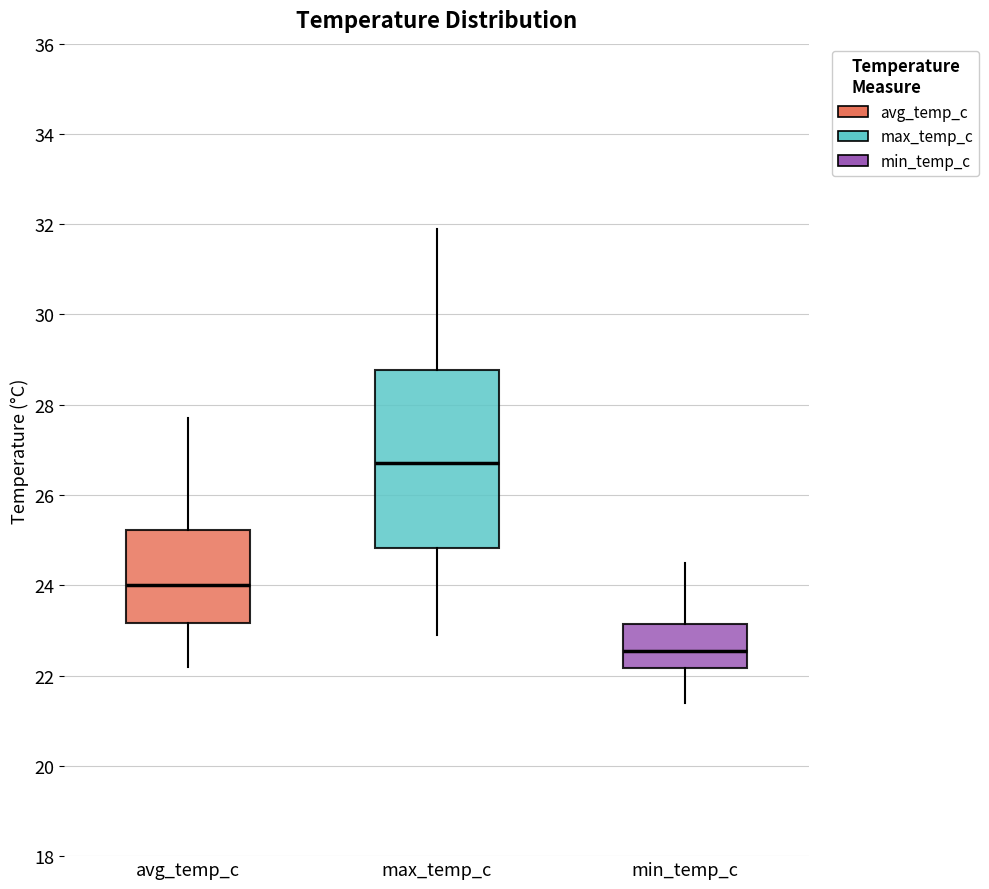

Reading left to right, read every box against the y-axis: the position of its median line, the range the box covers, and the ends of its whiskers. The values are not printed on the chart, so give them approximately, as read against the axis.

avg_temp_c: median 24.0, box 23.2 to 25.2, whiskers 22.2 to 27.8
max_temp_c: median 26.8, box 24.8 to 28.8, whiskers 23.0 to 32.0
min_temp_c: median 22.6, box 22.2 to 23.2, whiskers 21.4 to 24.6